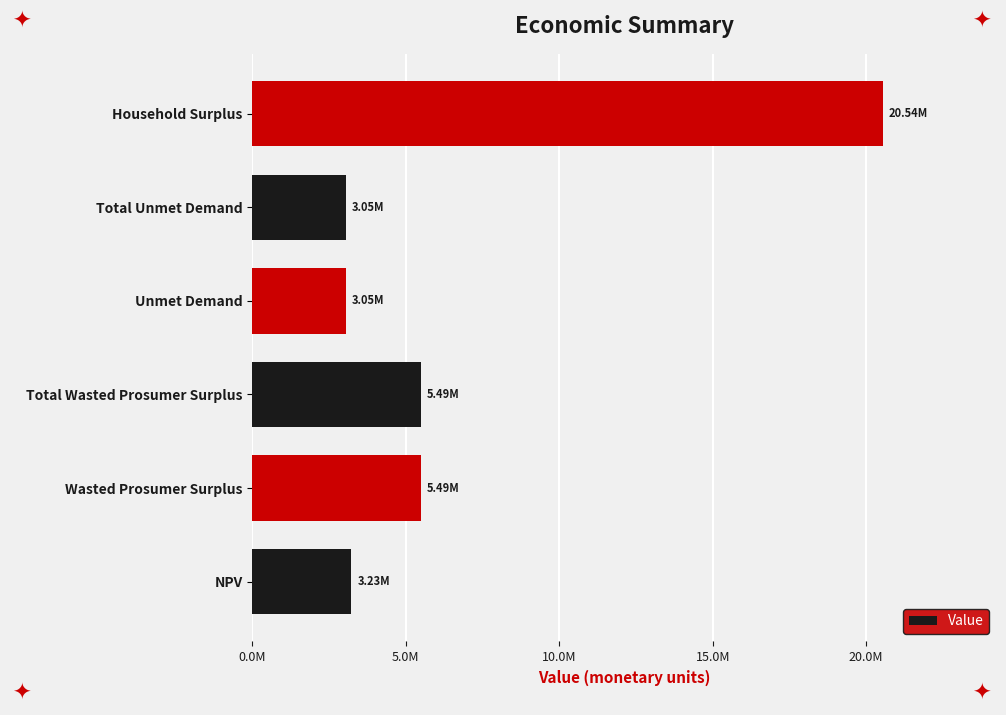

Are the bars horizontal?

Yes